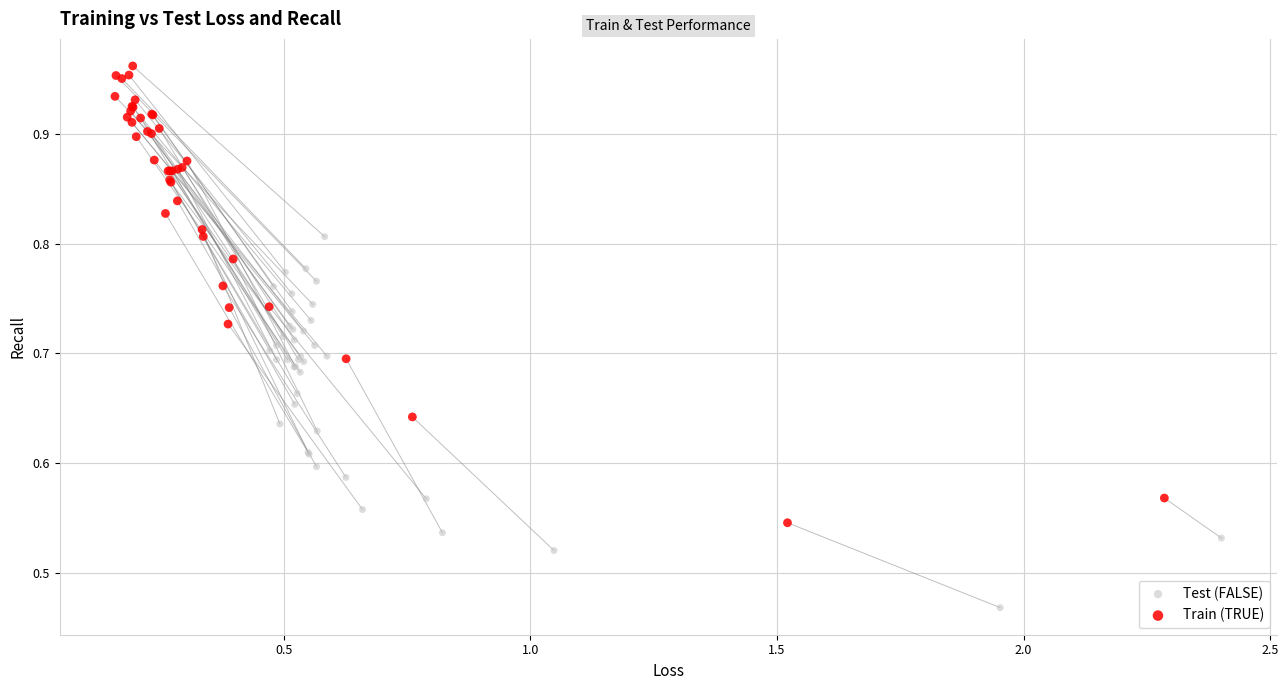

Which series contains the lowest Y value?

Test (FALSE)